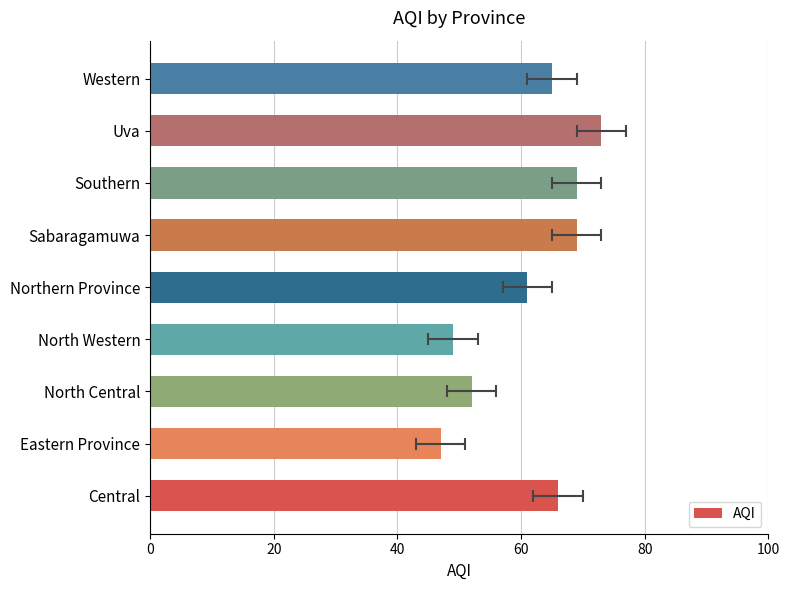

Reading left to right, list all the values displayed in this chart.

66	47	52	49	61	69	69	73	65